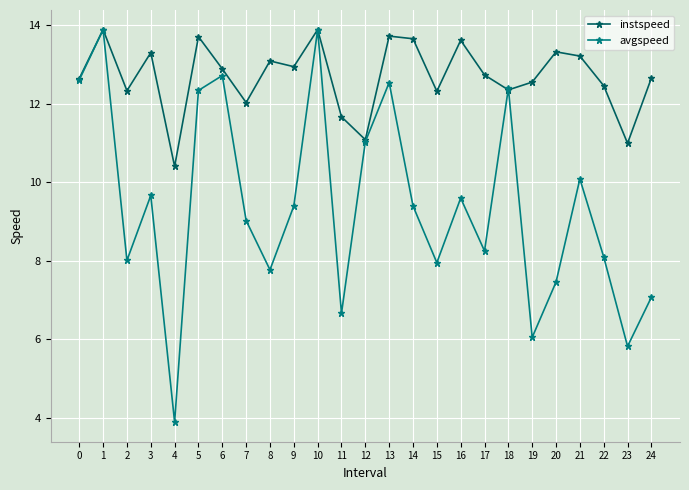

How many distinct data groups are displayed?

2